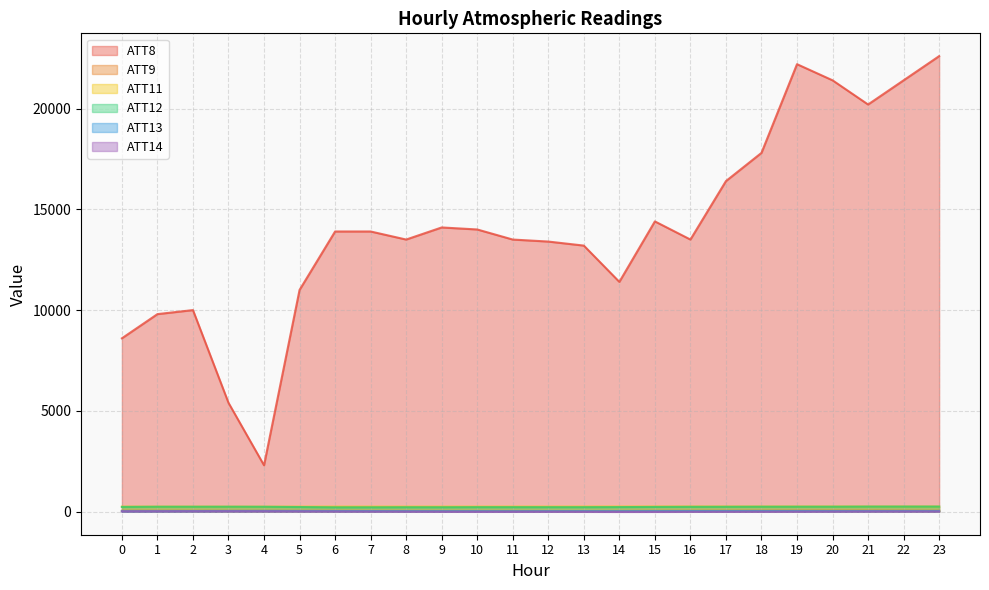

What is the value of the ATT8 point at the 24th from the left?

22600.0